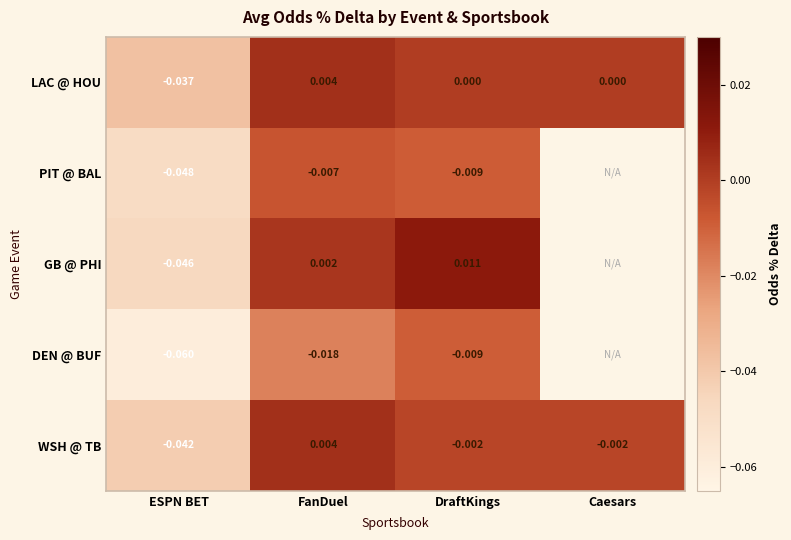

Is the value of LAC @ HOU at Caesars greater than the value of GB @ PHI at ESPN BET?

Yes